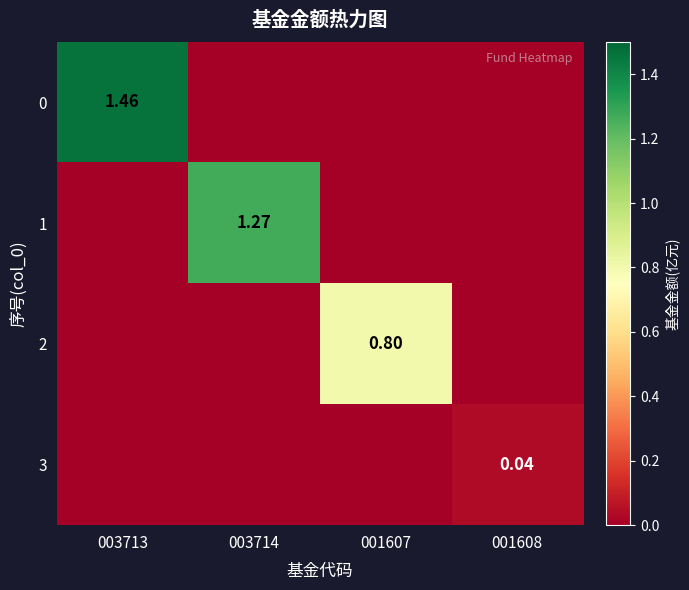

Which has a higher value, 003714 or 003713?

003713